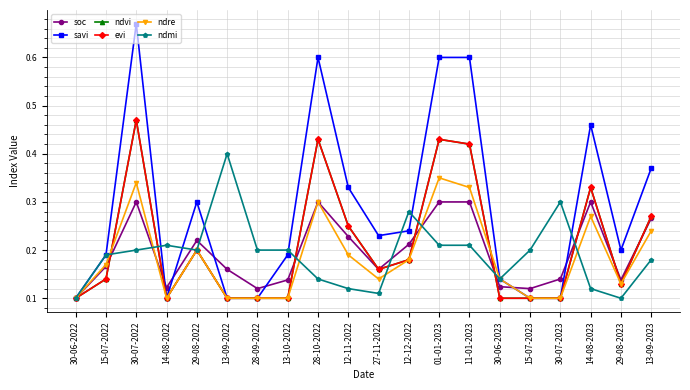

What is the sum of all evi values?

4.2